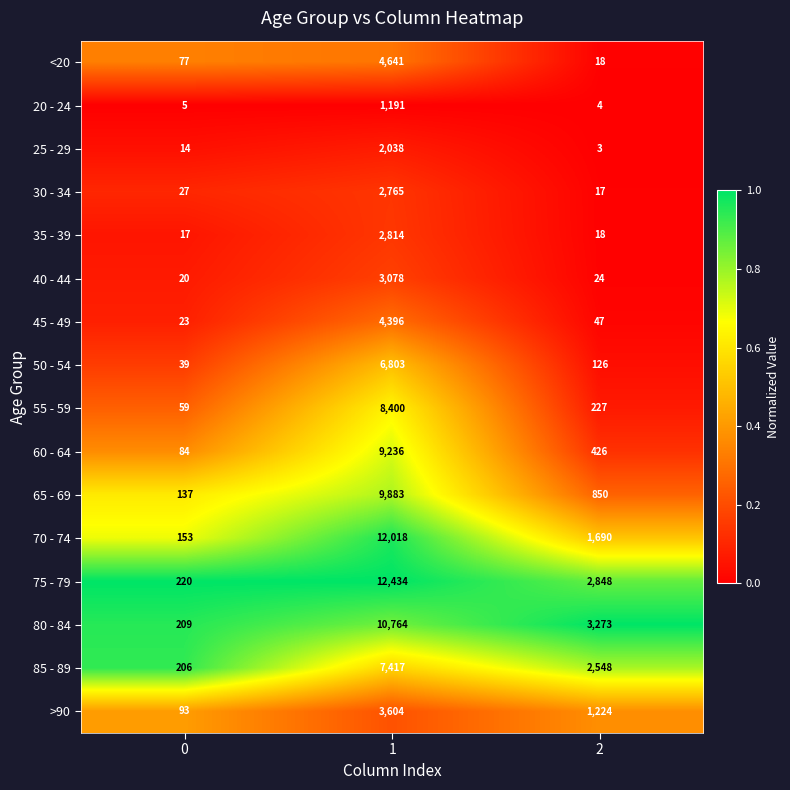

What is the maximum value shown in the chart?

12434